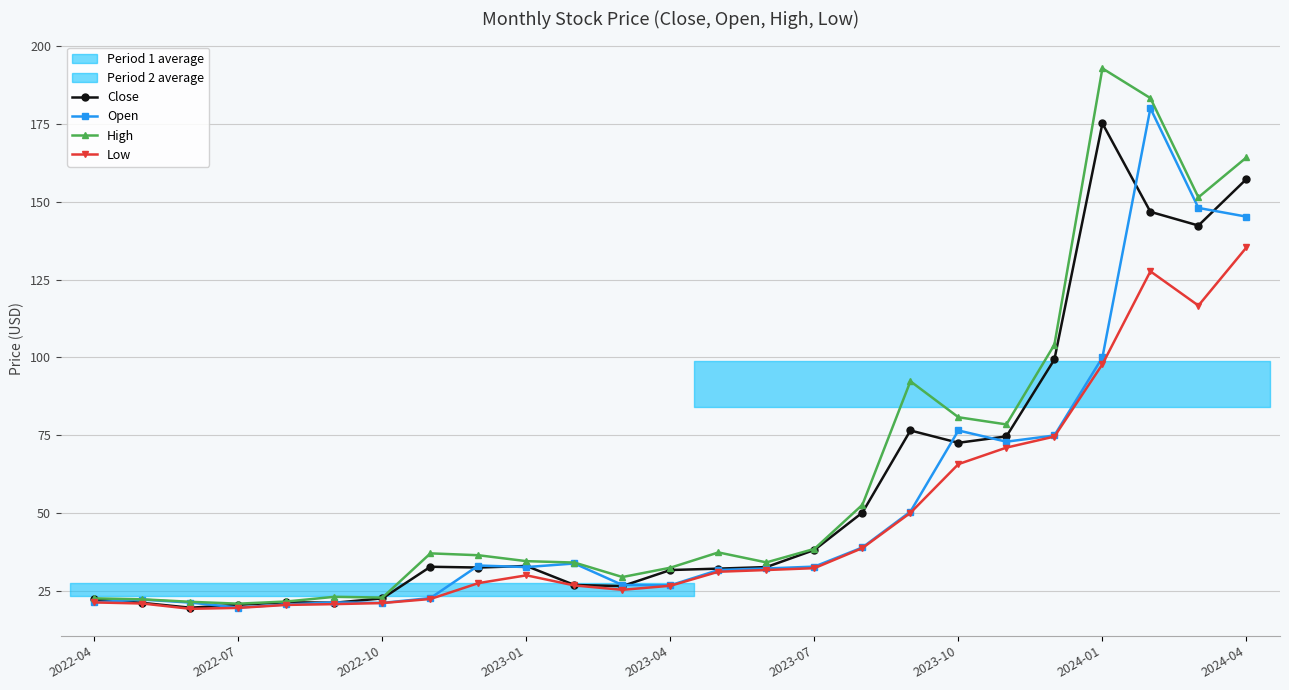

What is the sum of the High values at 20 and 16?

156.8